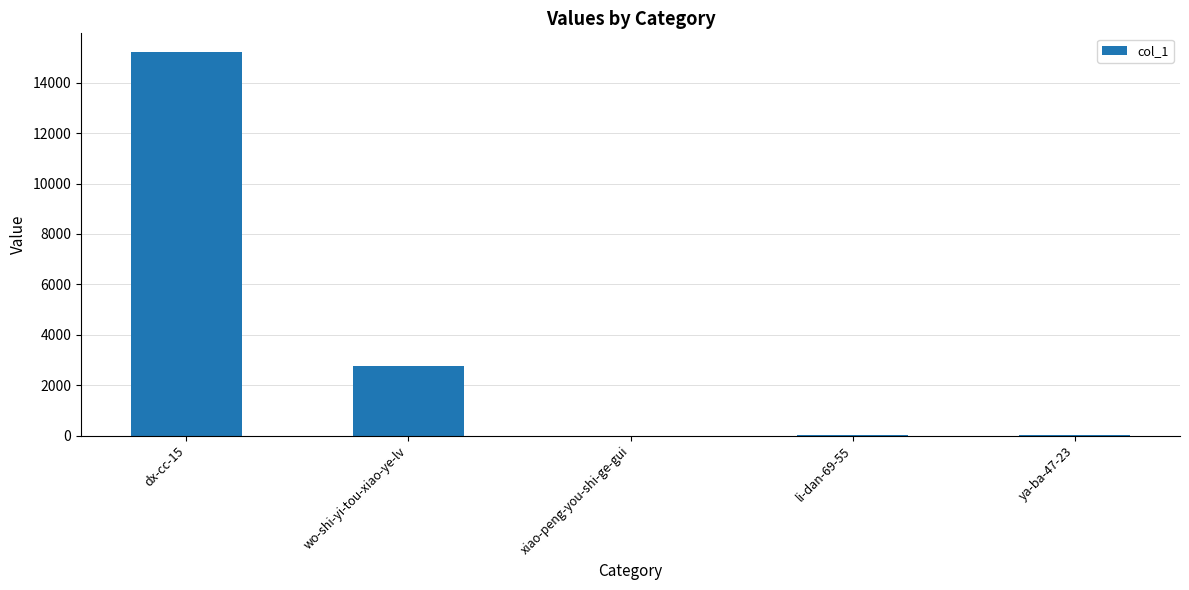

Count the number of categories in the chart.

5